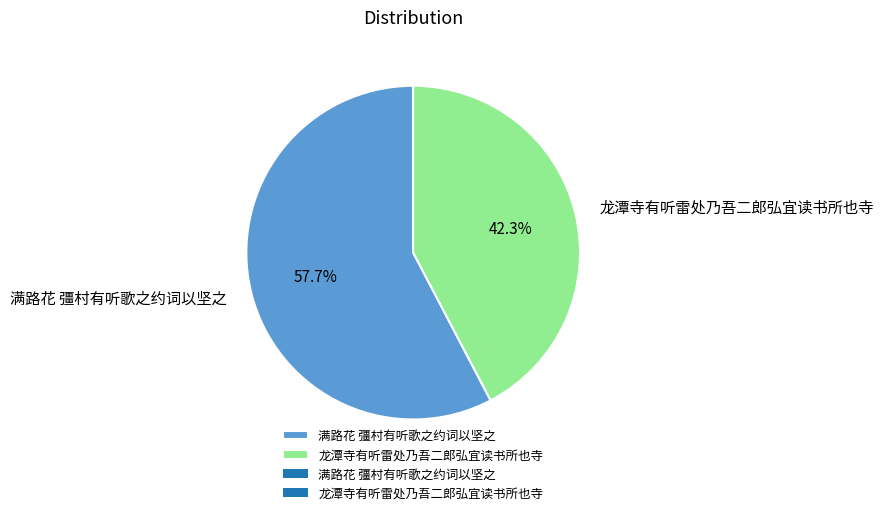

Rank the categories by value from lowest to highest.

龙潭寺有听雷处乃吾二郎弘宜读书所也寺, 满路花 彊村有听歌之约词以坚之